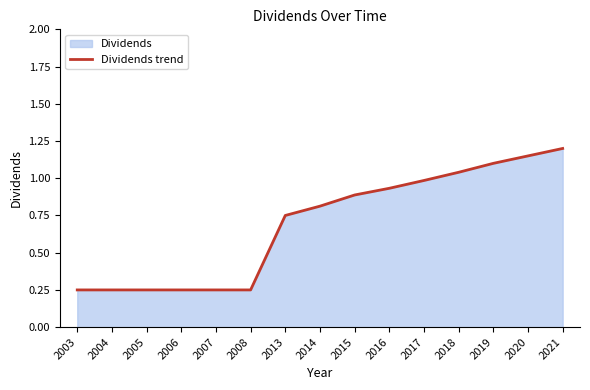

Does the chart have visible grid lines?

No